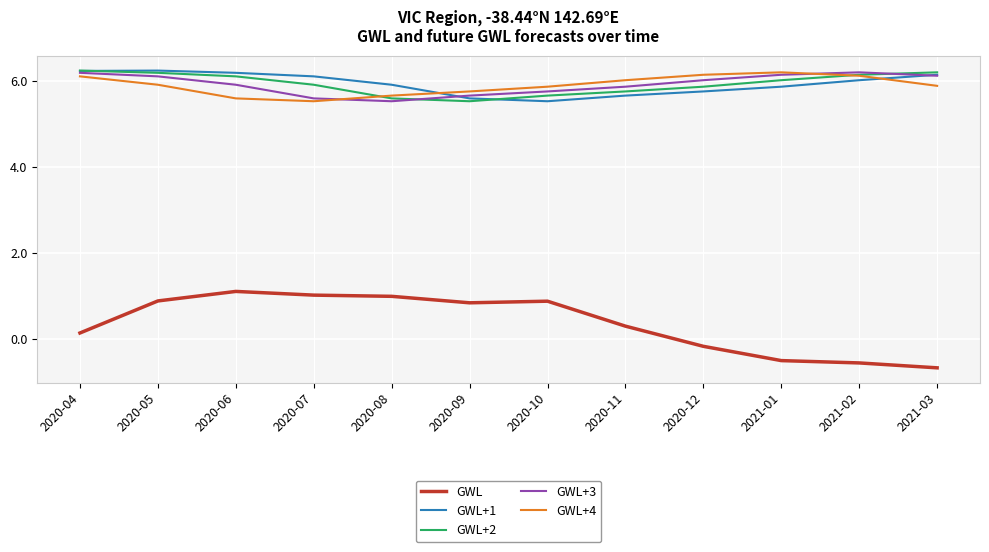

What is the average value of the GWL+2 series?

5.9